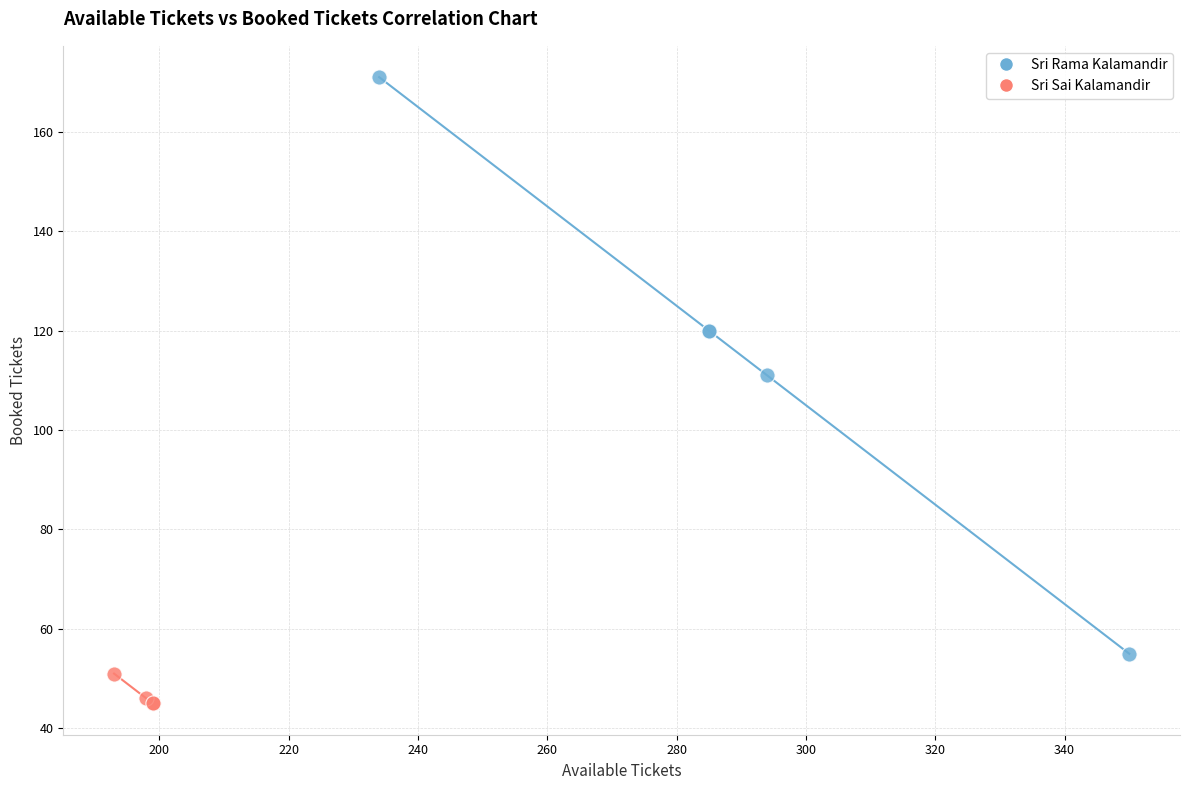

Which series has the largest Y range (max minus min)?

Sri Rama Kalamandir